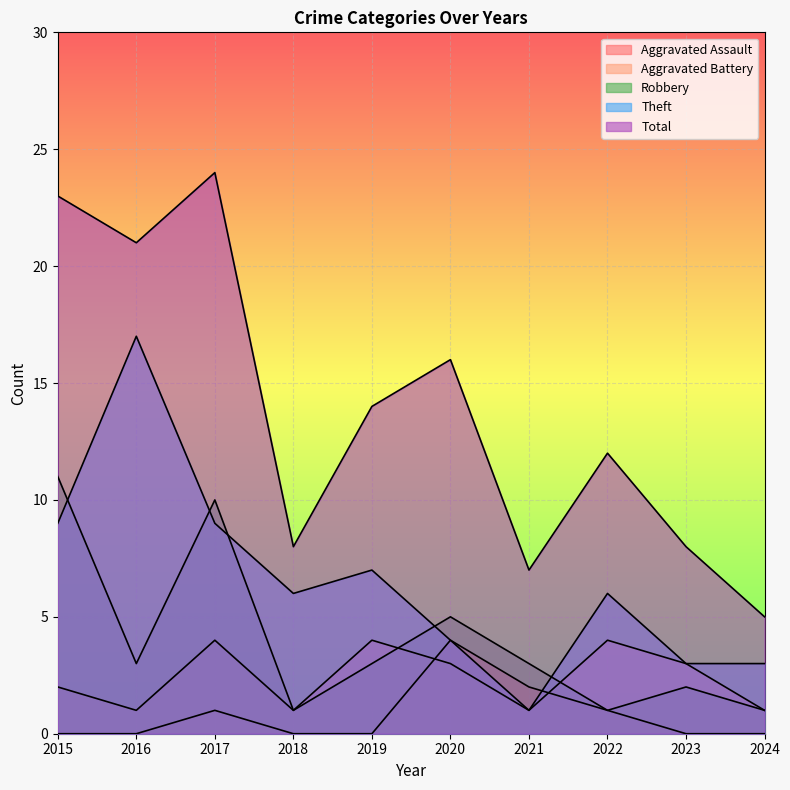

How many interior local peaks does the Aggravated Assault series have?

2